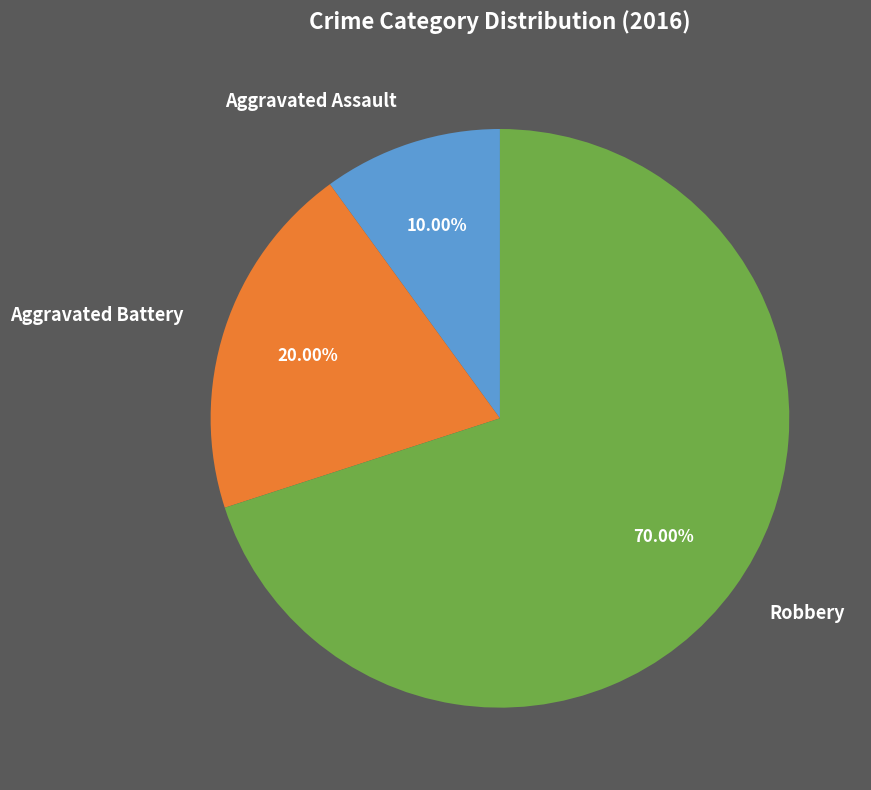

To the nearest percent, what is the difference between the Aggravated Assault and Robbery slice percentages?

60%